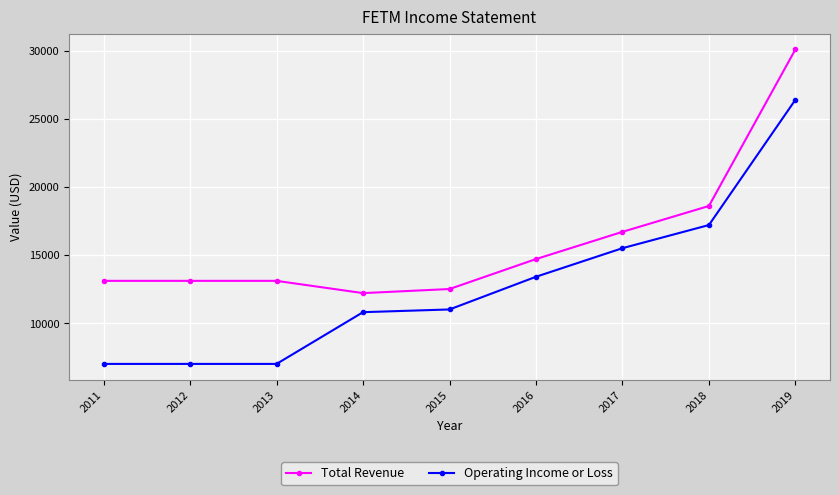

The value of Operating Income or Loss at 2018 is 17200. True or false?

True